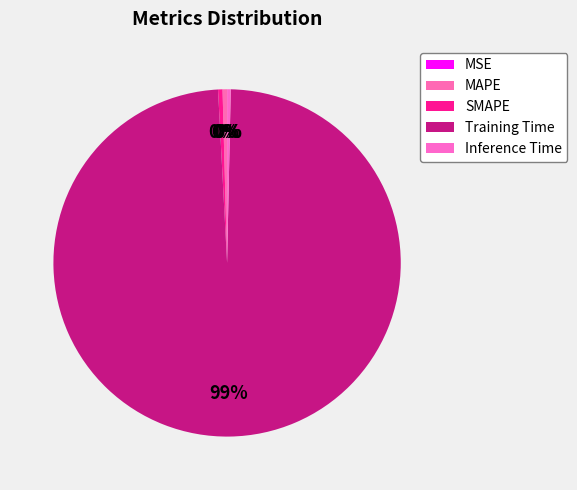

Which category has the smallest portion of the pie?

MSE